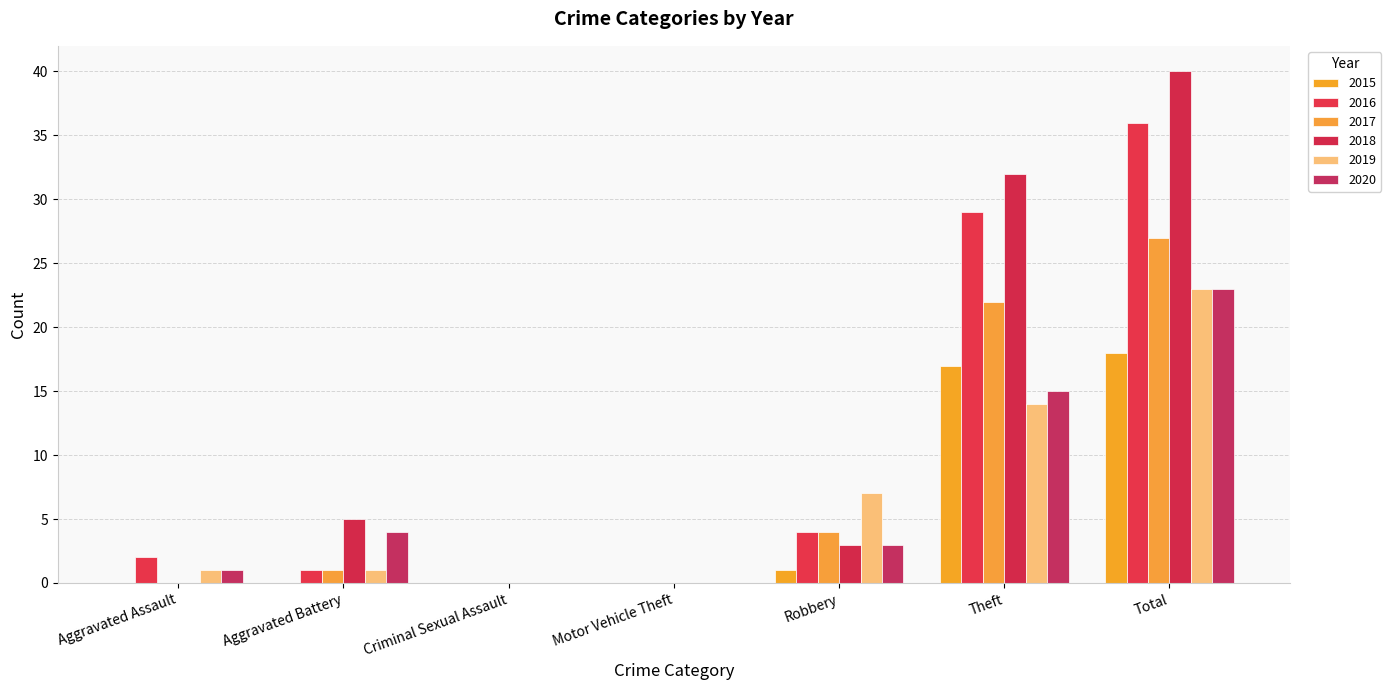

Which series changed the most between Criminal Sexual Assault and Theft?

2018